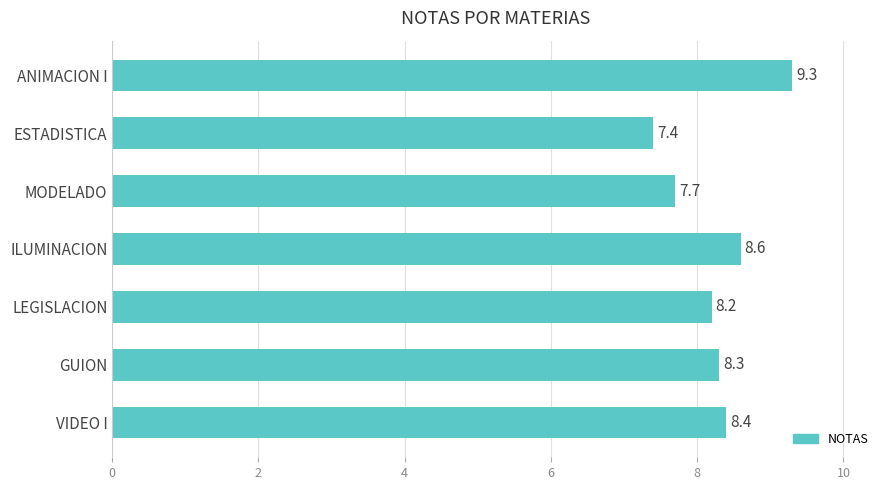

At which label is the value closest to 8?

LEGISLACION